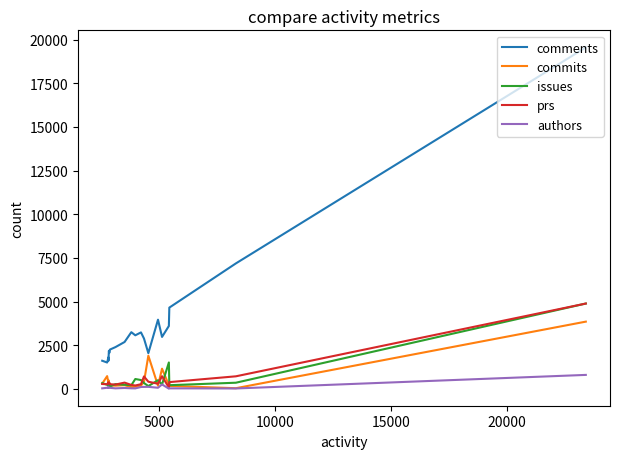

What is the value of the prs point at the 16th from the left?

299